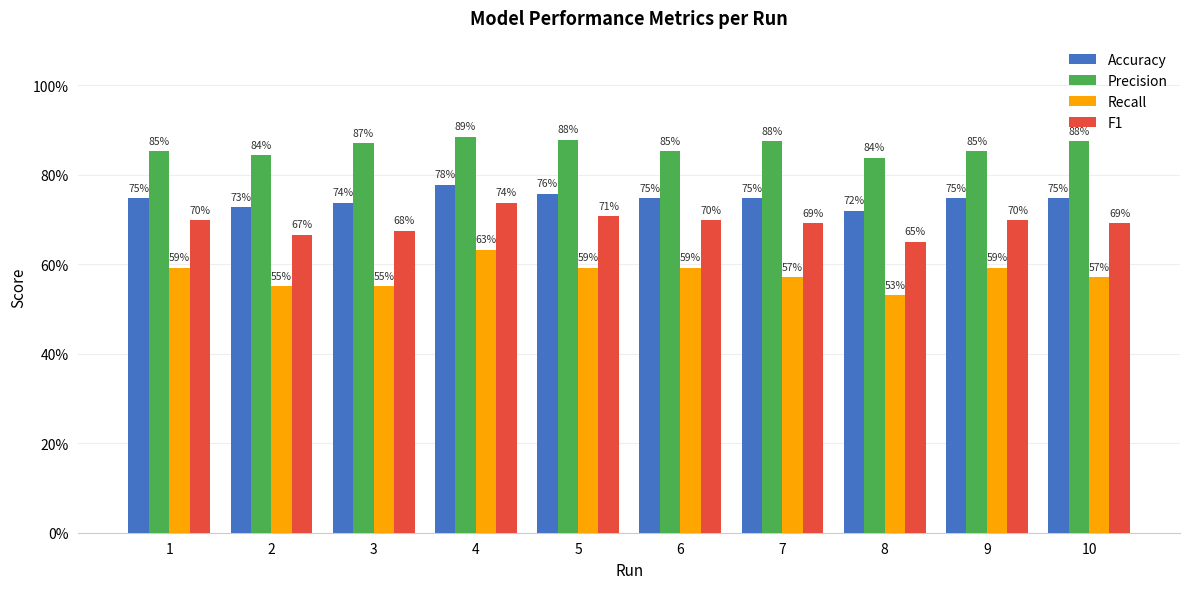

What are all the series names shown in the legend?

Accuracy, Precision, Recall, F1